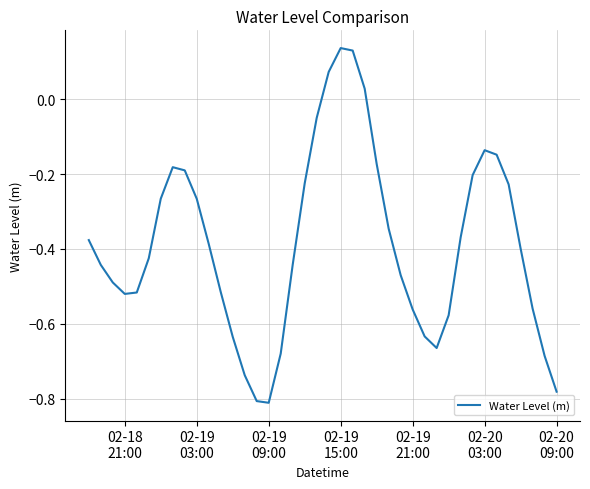

Does the chart have visible grid lines?

Yes